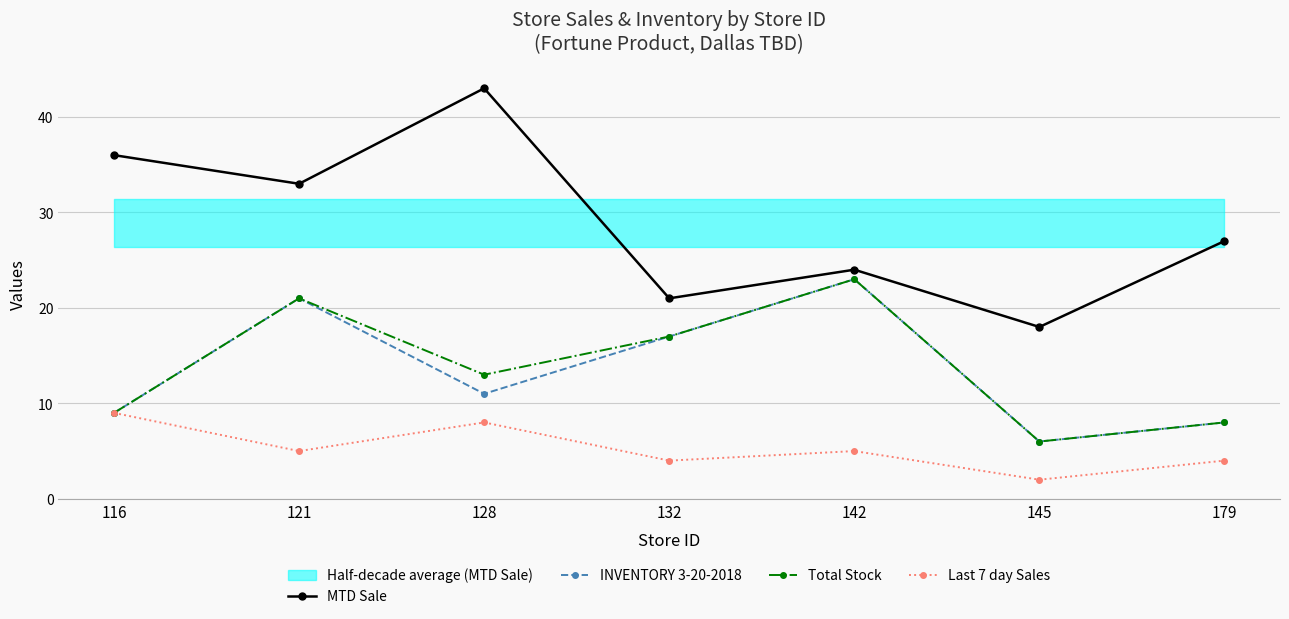

True or false: INVENTORY 3-20-2018 has more than 2 points higher than both neighbors.

False